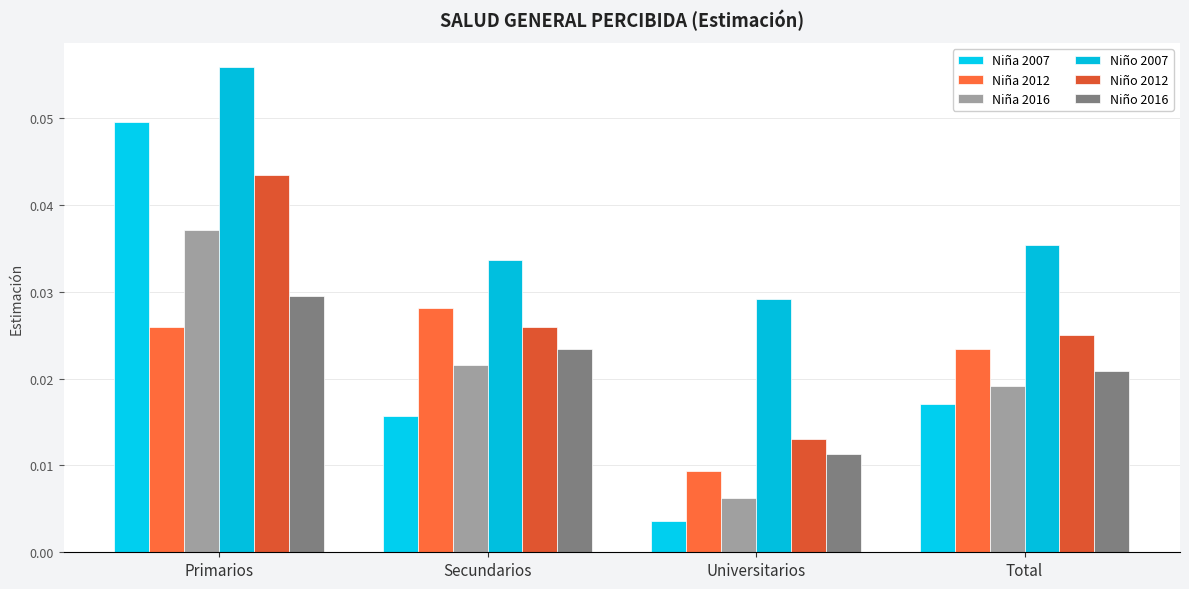

How many Niña 2016 values are between 0 and 1?

4